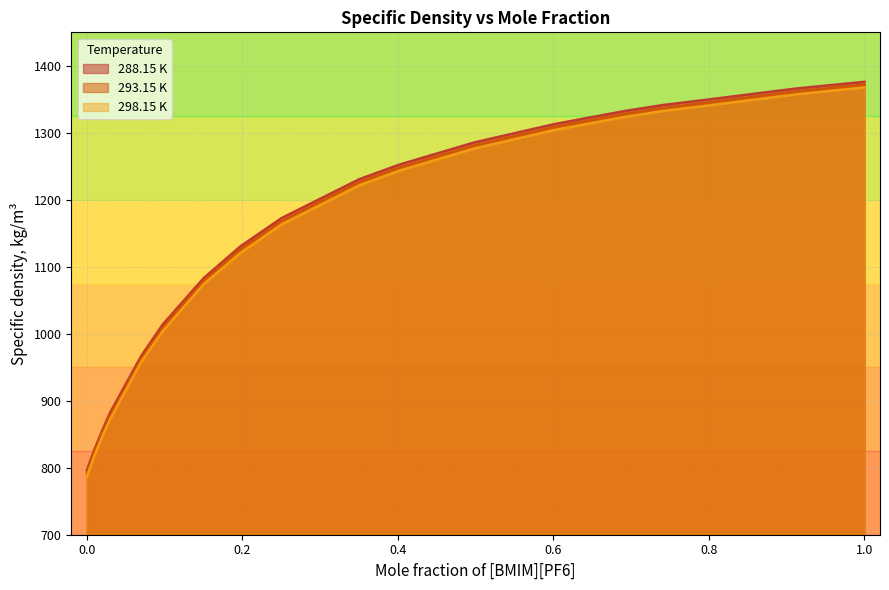

What is the spread (max minus min) of values at 0.0101?

9.0